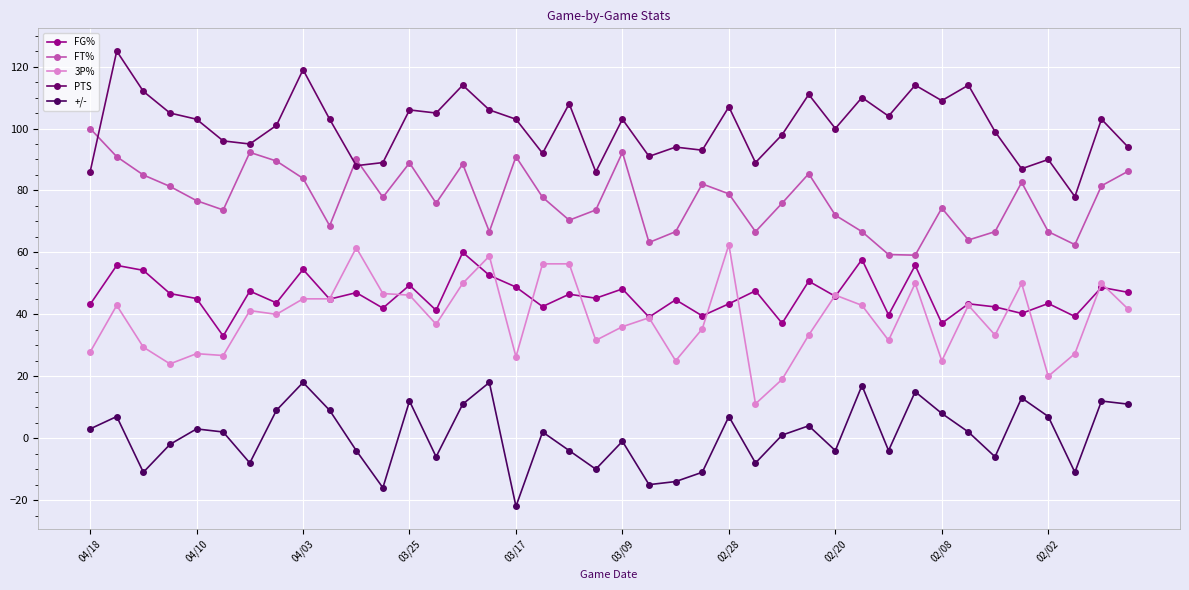

Does the chart have visible grid lines?

Yes